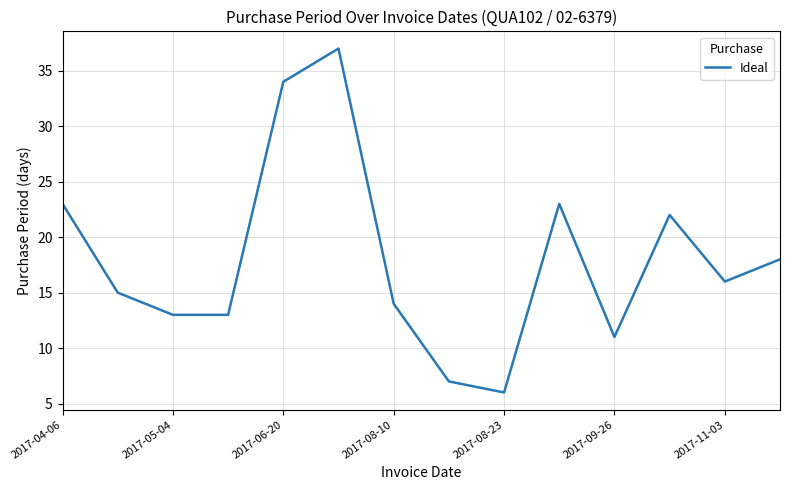

How many values are below 16?

7